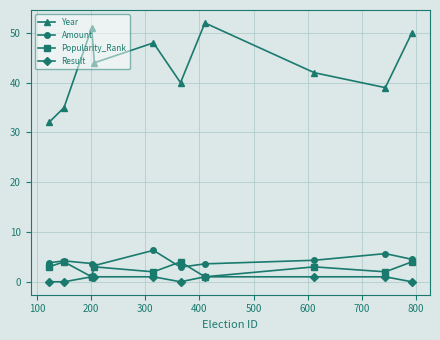

Which series has the largest range (max minus min)?

Year